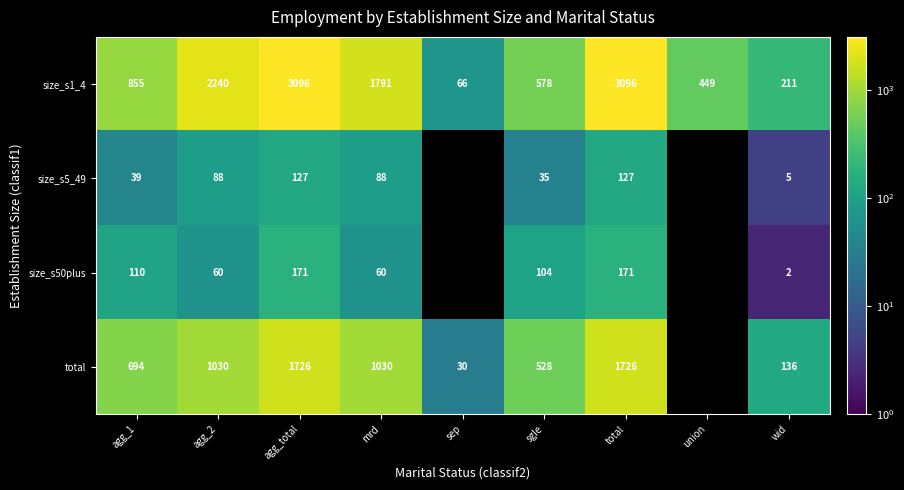

At which category does the chart reach its peak across all series?

agg_total